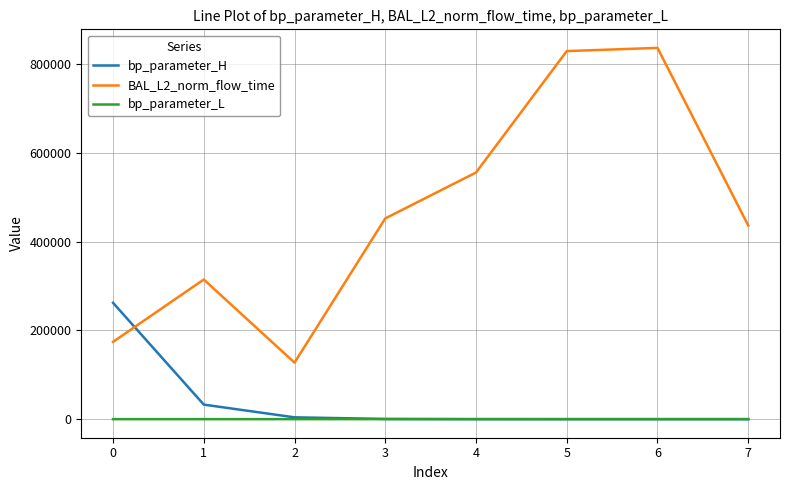

Which series has the widest spread of values?

BAL_L2_norm_flow_time